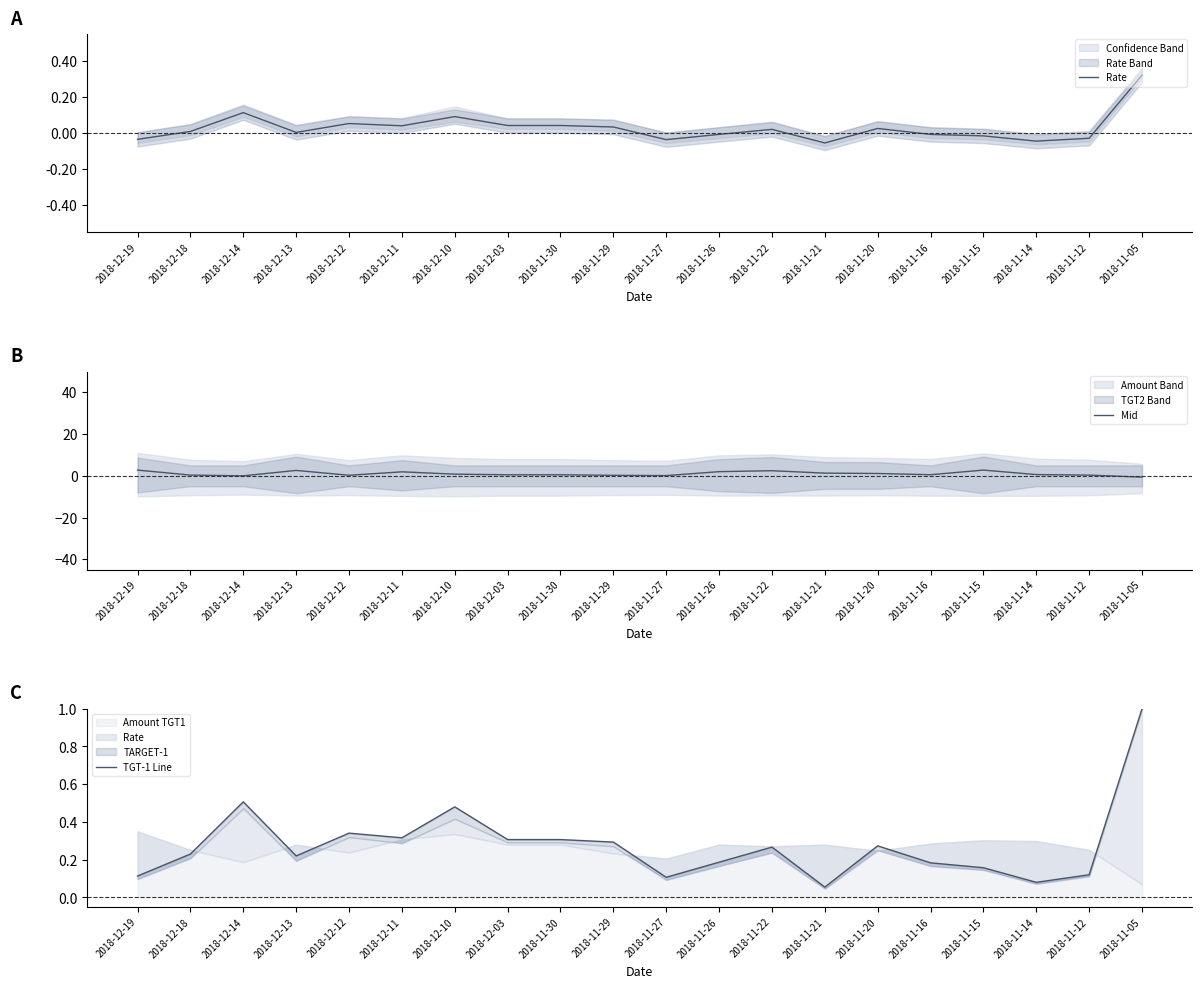

Reading left to right, list all the values displayed in this chart.

Rate: 2018-12-19=-0.0	2018-12-18=0.0	2018-12-14=0.1	2018-12-13=0.0	2018-12-12=0.1	2018-12-11=0.0	2018-12-10=0.1	2018-12-03=0.0	2018-11-30=0.0	2018-11-29=0.0	2018-11-27=-0.0	2018-11-26=-0.0	2018-11-22=0.0	2018-11-21=-0.1	2018-11-20=0.0	2018-11-16=-0.0	2018-11-15=-0.0	2018-11-14=-0.0	2018-11-12=-0.0	2018-11-05=0.3
Mid: 2018-12-19=2.7	2018-12-18=0.3	2018-12-14=-0.0	2018-12-13=2.6	2018-12-12=0.3	2018-12-11=1.9	2018-12-10=0.8	2018-12-03=0.5	2018-11-30=0.5	2018-11-29=0.2	2018-11-27=0.1	2018-11-26=2.0	2018-11-22=2.4	2018-11-21=1.3	2018-11-20=1.1	2018-11-16=0.5	2018-11-15=2.7	2018-11-14=0.6	2018-11-12=0.3	2018-11-05=-0.6
TGT-1 Line: 2018-12-19=0.1	2018-12-18=0.2	2018-12-14=0.5	2018-12-13=0.2	2018-12-12=0.3	2018-12-11=0.3	2018-12-10=0.5	2018-12-03=0.3	2018-11-30=0.3	2018-11-29=0.3	2018-11-27=0.1	2018-11-26=0.2	2018-11-22=0.3	2018-11-21=0.1	2018-11-20=0.3	2018-11-16=0.2	2018-11-15=0.2	2018-11-14=0.1	2018-11-12=0.1	2018-11-05=1.0